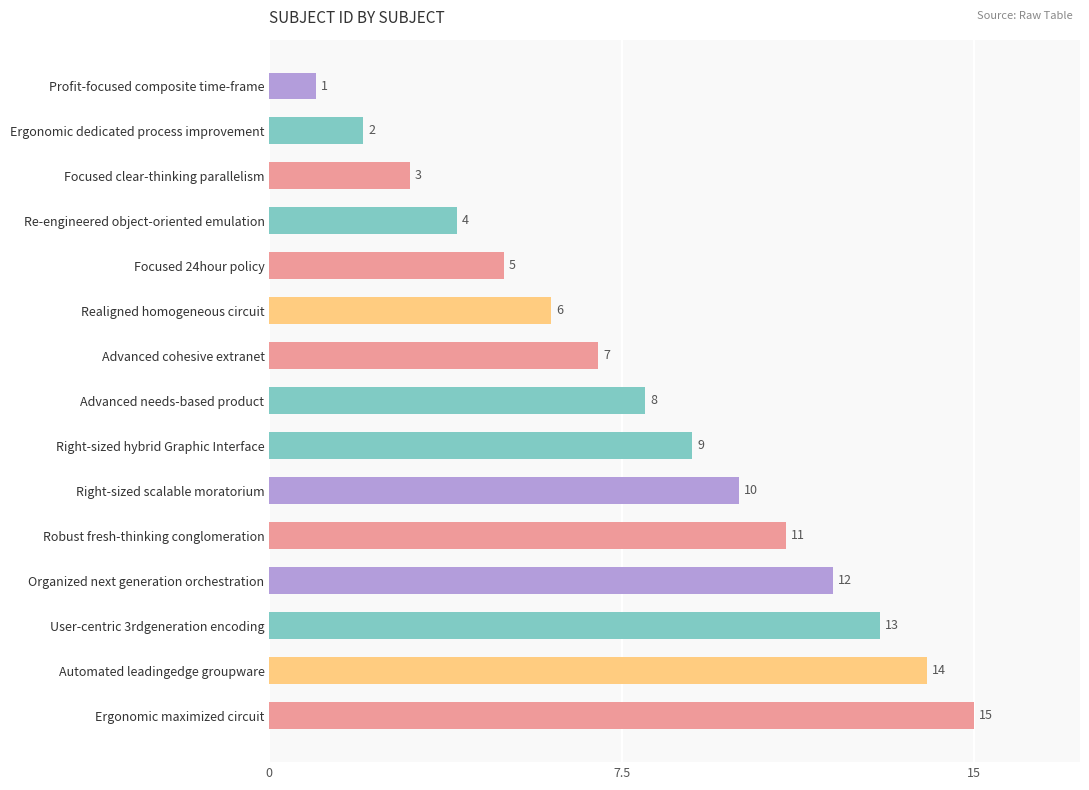

What is the maximum value shown in the chart?

15